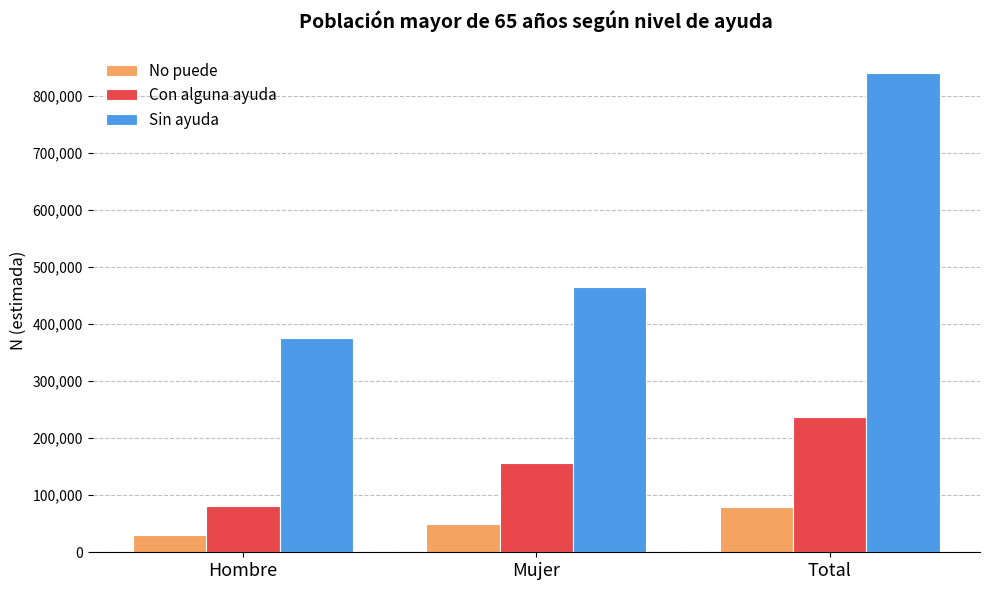

Is it true that No puede equals 48960 at Mujer?

True